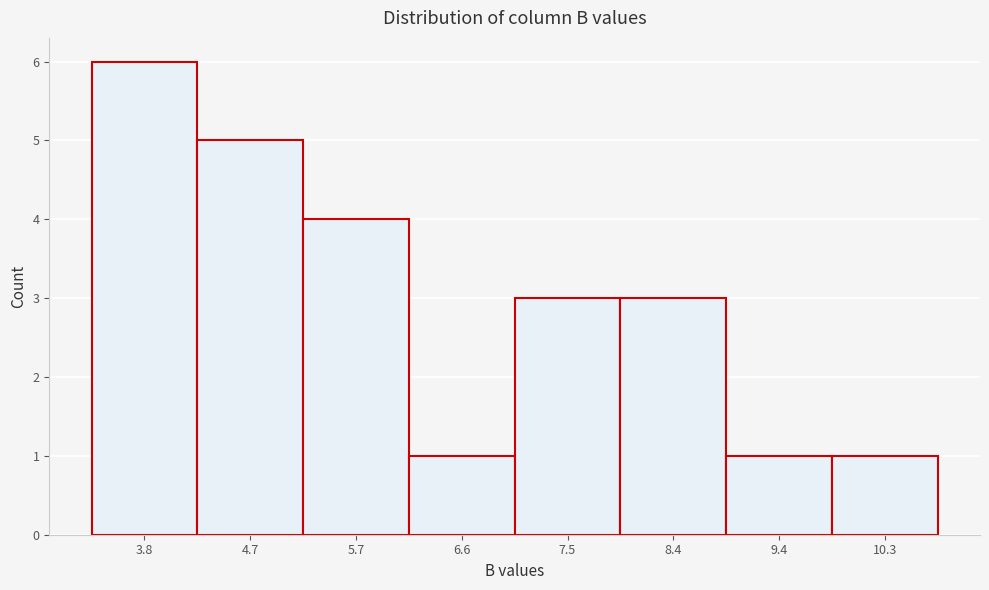

Reading left to right, transcribe all the data shown in this chart.

6	5	4	1	3	3	1	1